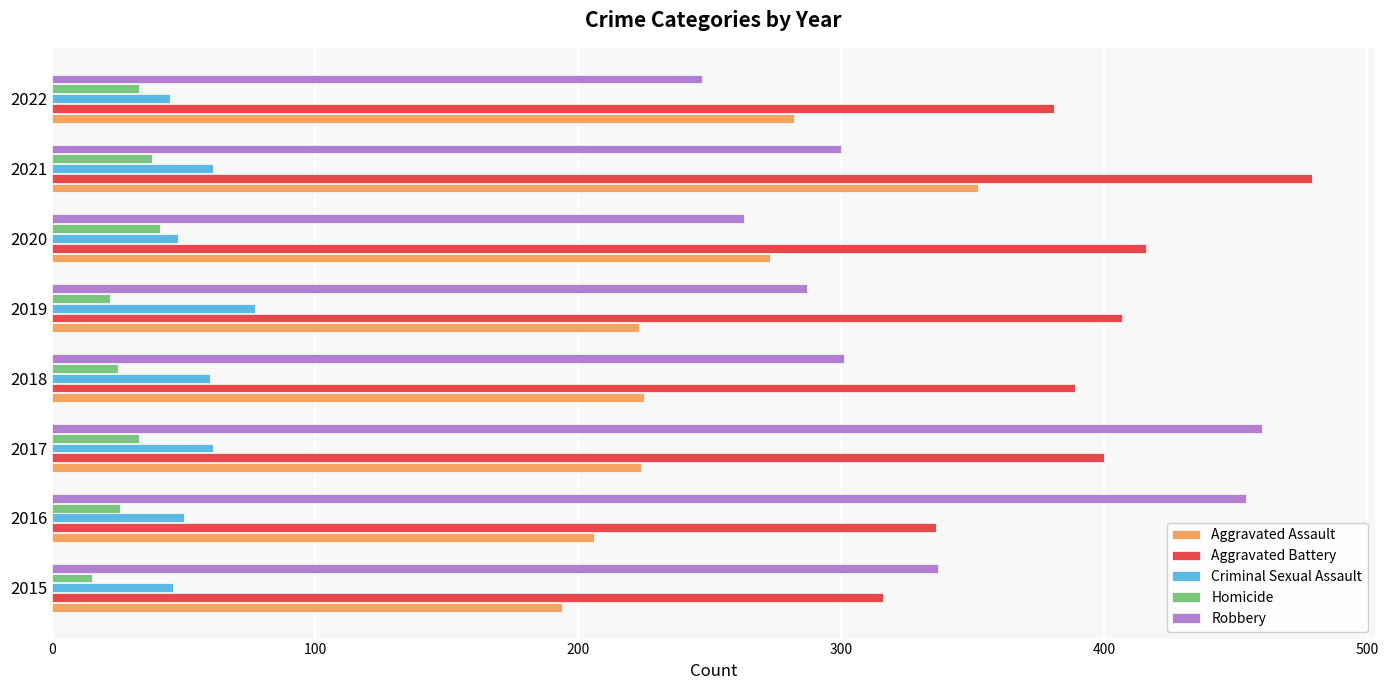

What value does the Robbery series have at 2017?

460